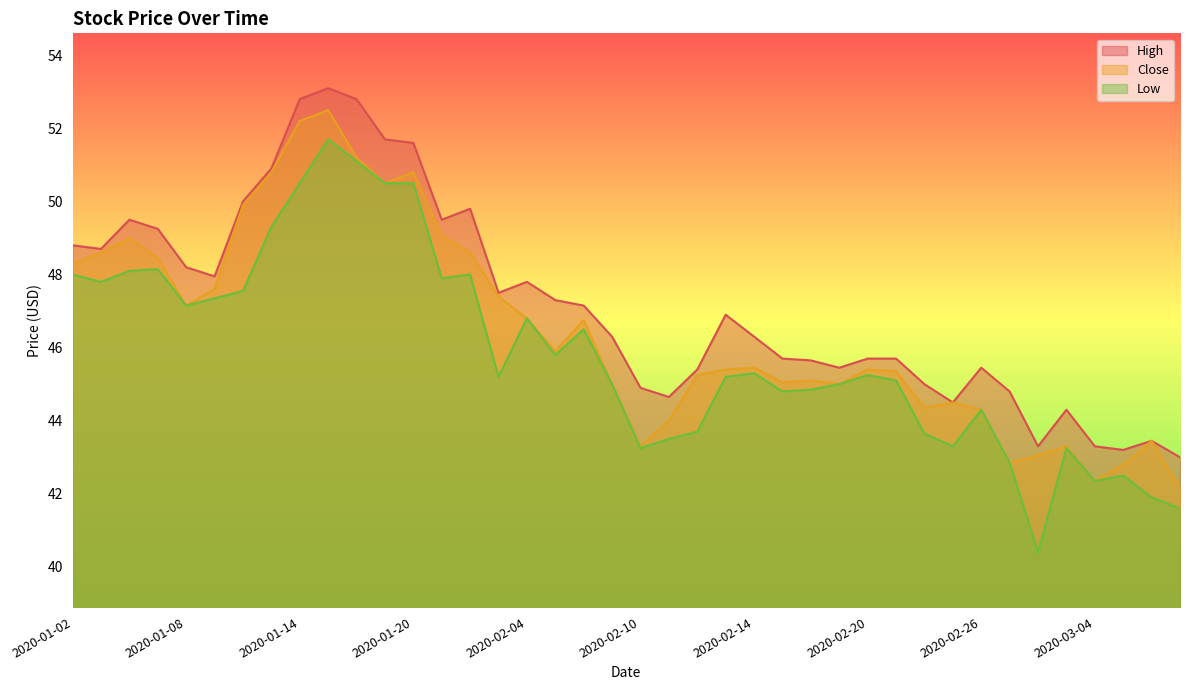

What is the sum of all High values?

1887.3